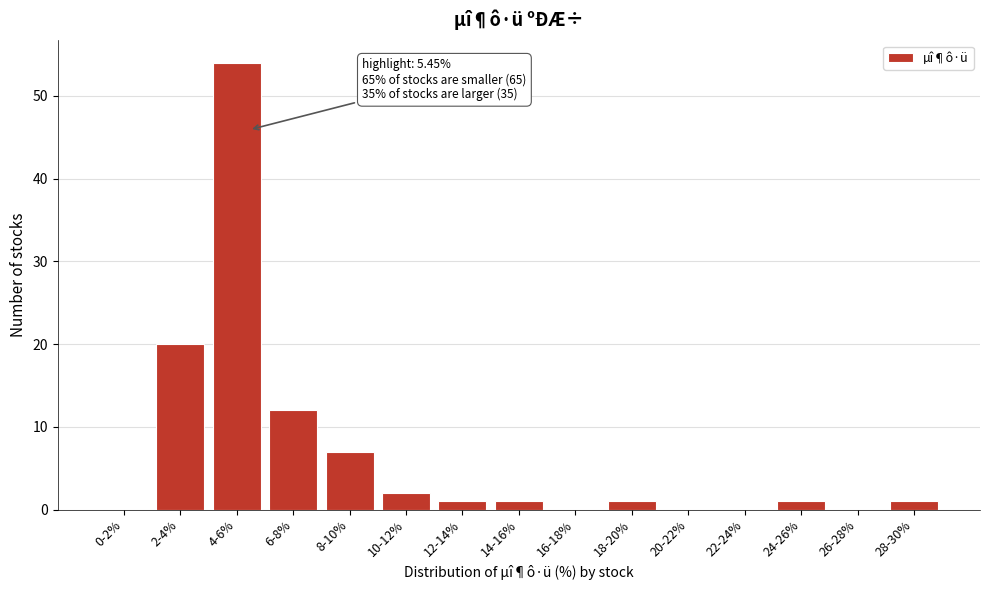

Reading left to right, list all the values displayed in this chart.

0-2%=0	2-4%=20	4-6%=54	6-8%=12	8-10%=7	10-12%=2	12-14%=1	14-16%=1	16-18%=0	18-20%=1	20-22%=0	22-24%=0	24-26%=1	26-28%=0	28-30%=1